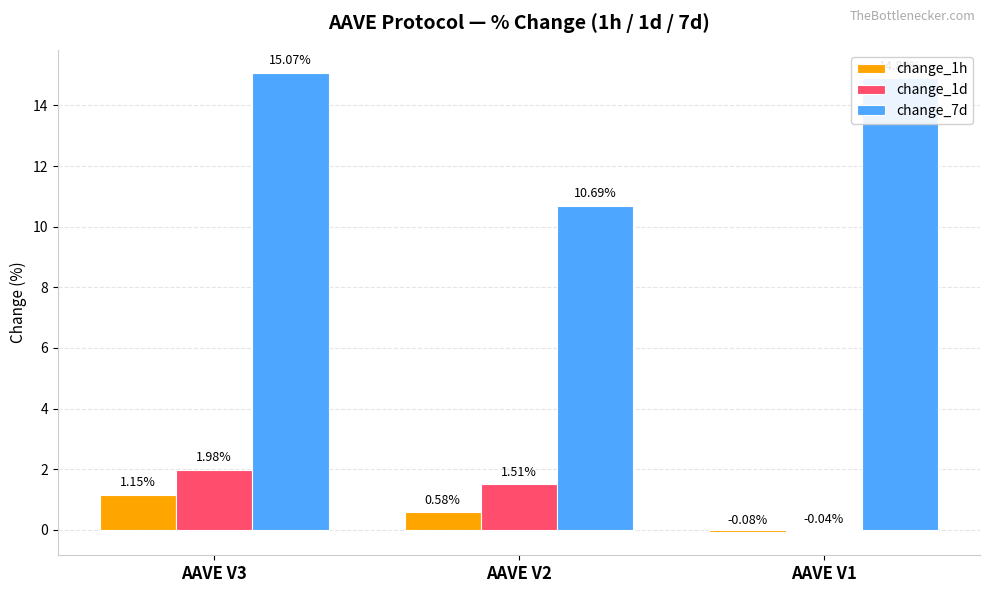

Is it true that change_1d equals 0.7 at AAVE V2?

False